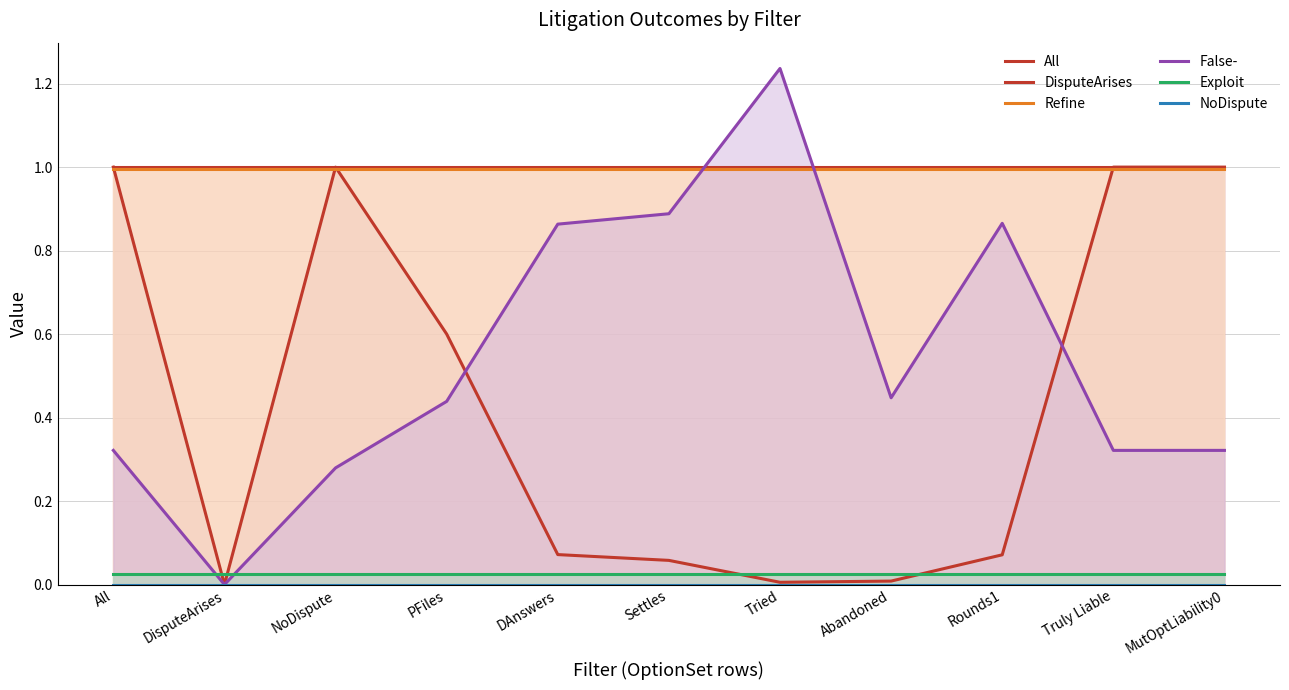

Reading right to left, list all the values displayed in this chart.

All: MutOptLiability0=1.0	Truly Liable=1.0	Rounds1=1.0	Abandoned=1.0	Tried=1.0	Settles=1.0	DAnswers=1.0	PFiles=1.0	NoDispute=1.0	DisputeArises=1.0	All=1.0
DisputeArises: MutOptLiability0=1.0	Truly Liable=1.0	Rounds1=0.1	Abandoned=0.0	Tried=0.0	Settles=0.1	DAnswers=0.1	PFiles=0.6	NoDispute=1.0	DisputeArises=0.0	All=1.0
Refine: MutOptLiability0=1.0	Truly Liable=1.0	Rounds1=1.0	Abandoned=1.0	Tried=1.0	Settles=1.0	DAnswers=1.0	PFiles=1.0	NoDispute=1.0	DisputeArises=1.0	All=1.0
False-: MutOptLiability0=0.3	Truly Liable=0.3	Rounds1=0.9	Abandoned=0.4	Tried=1.2	Settles=0.9	DAnswers=0.9	PFiles=0.4	NoDispute=0.3	DisputeArises=0.0	All=0.3
Exploit: MutOptLiability0=0.0	Truly Liable=0.0	Rounds1=0.0	Abandoned=0.0	Tried=0.0	Settles=0.0	DAnswers=0.0	PFiles=0.0	NoDispute=0.0	DisputeArises=0.0	All=0.0
NoDispute: MutOptLiability0=0.0	Truly Liable=0.0	Rounds1=0.0	Abandoned=0.0	Tried=0.0	Settles=0.0	DAnswers=0.0	PFiles=0.0	NoDispute=0.0	DisputeArises=0.0	All=0.0